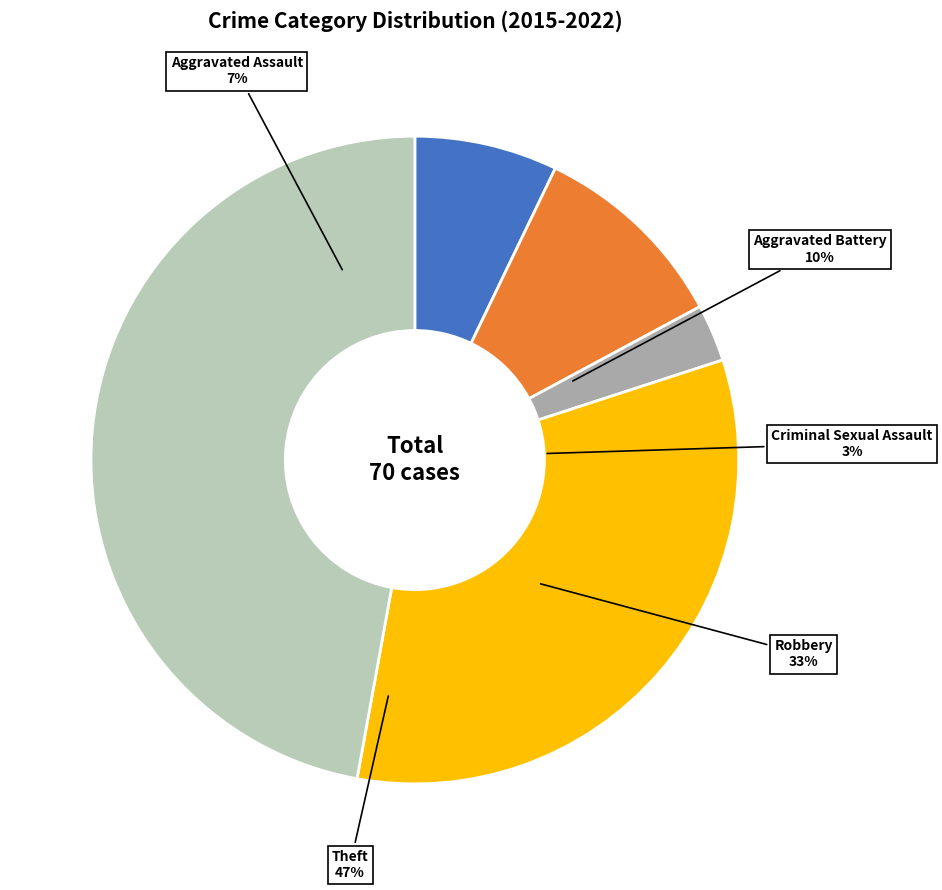

Count the number of slices in the pie.

5